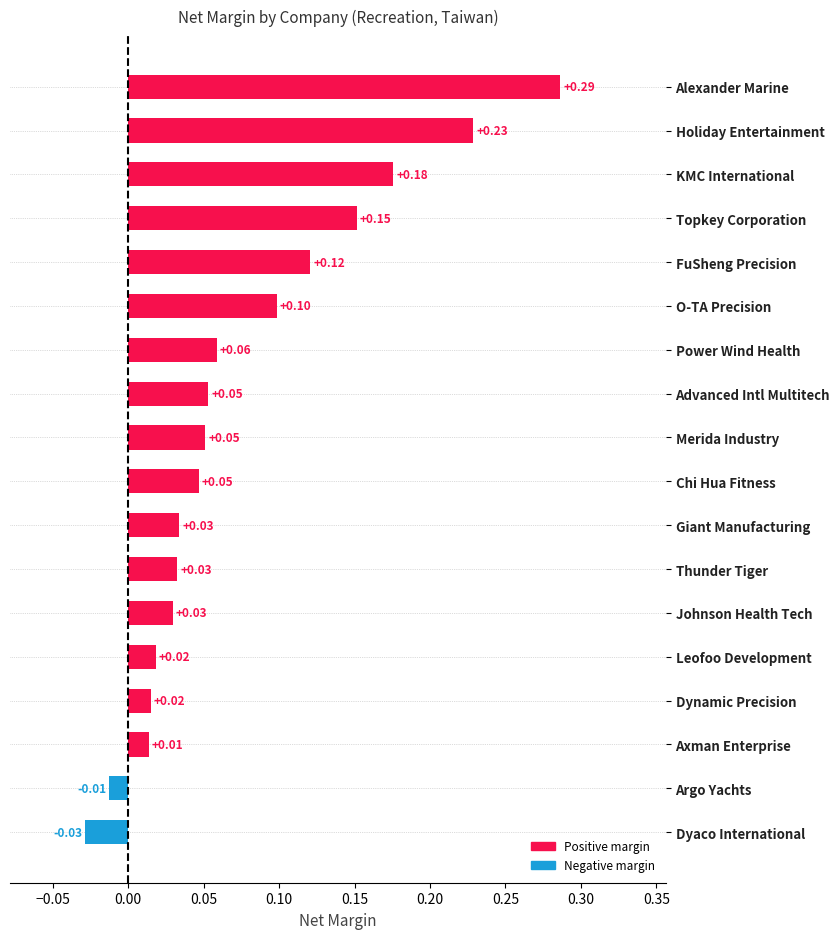

What is the sum of all values?

1.4